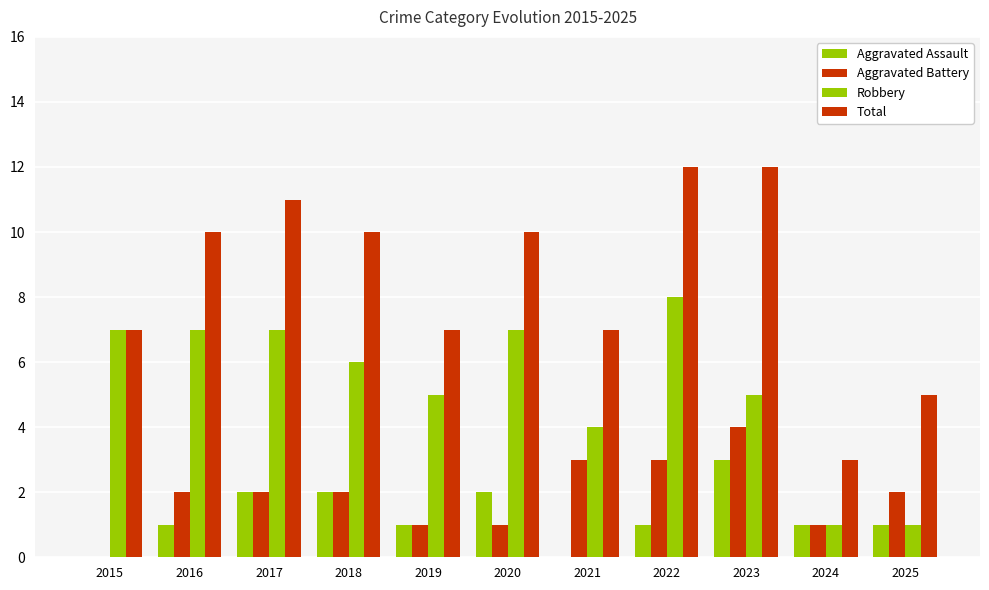

Are the bars horizontal?

No